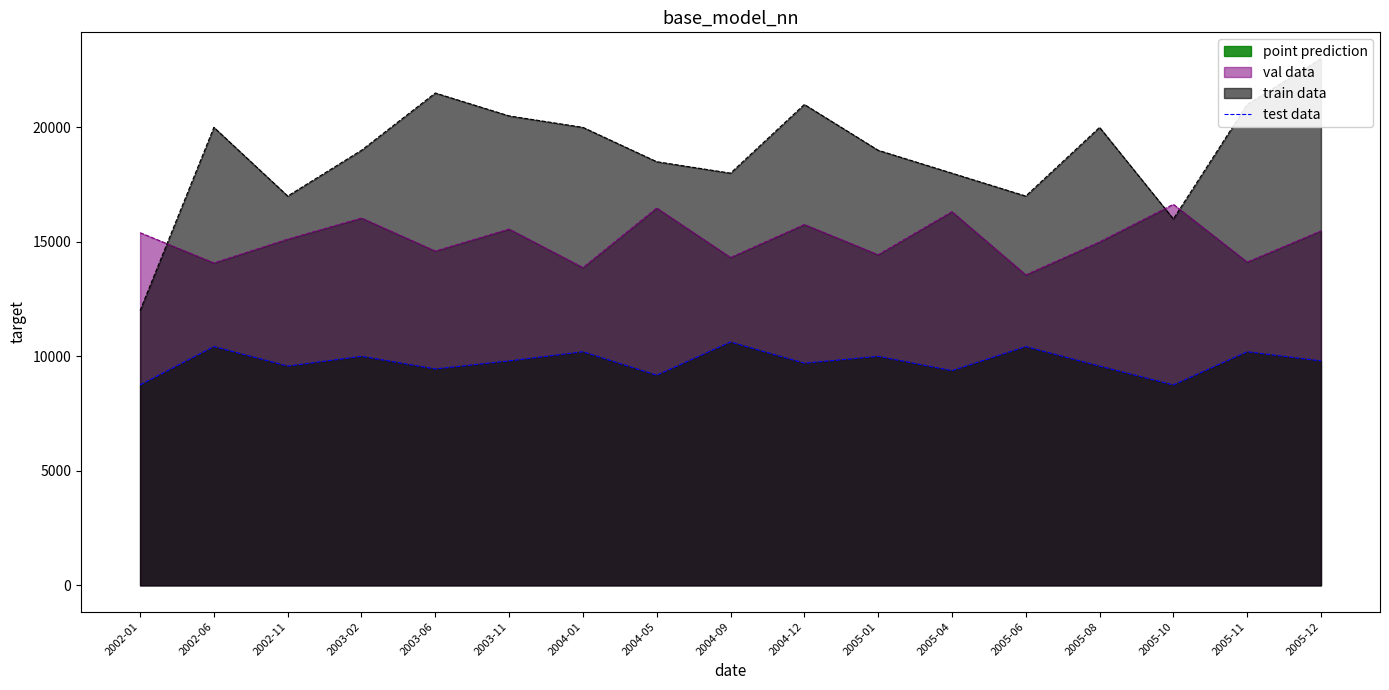

How many data points does each series have?

17